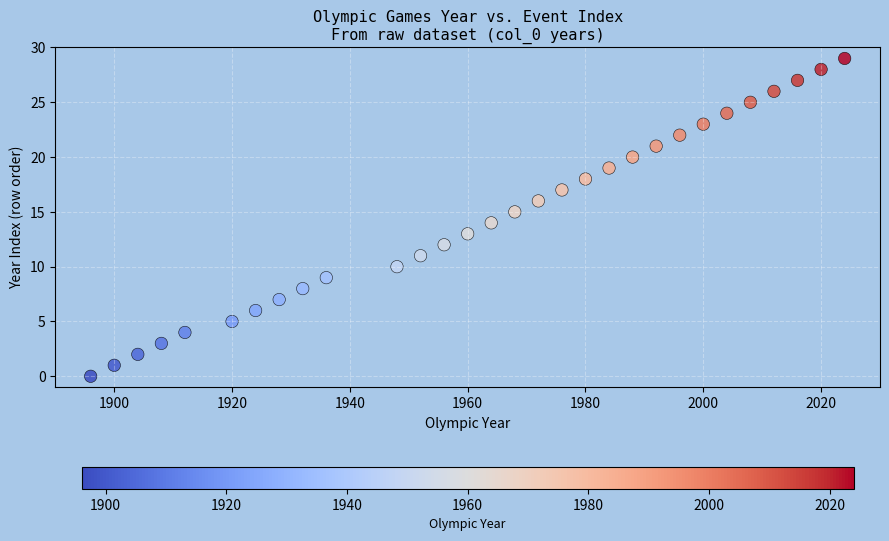

What is the range of X values (max minus min)?

128